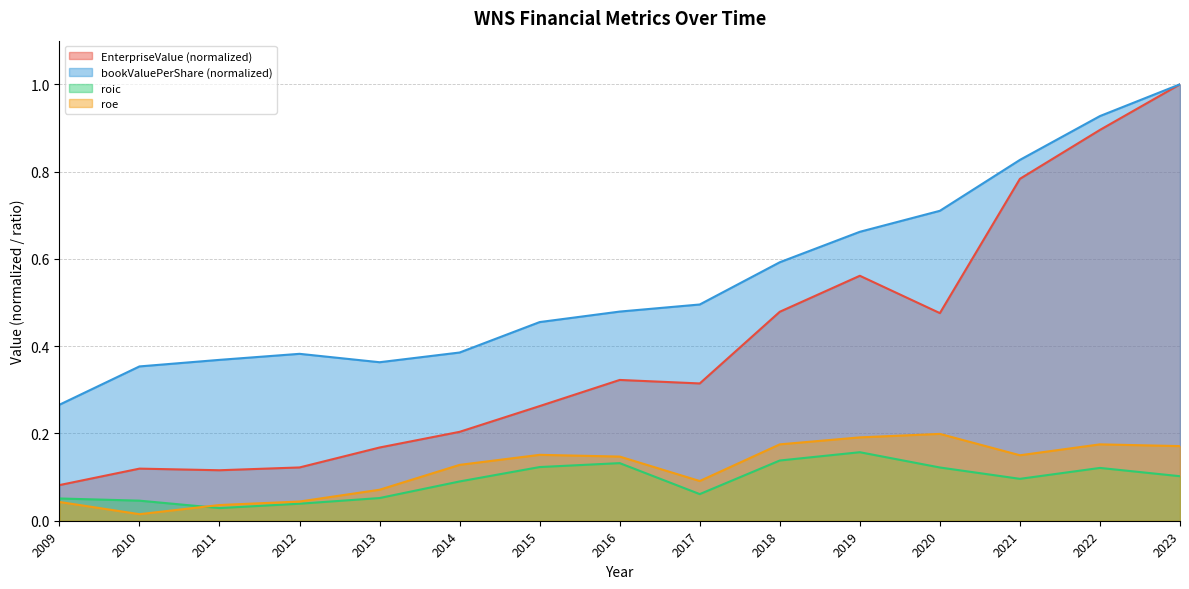

Which series has the largest total across all categories?

bookValuePerShare (normalized)